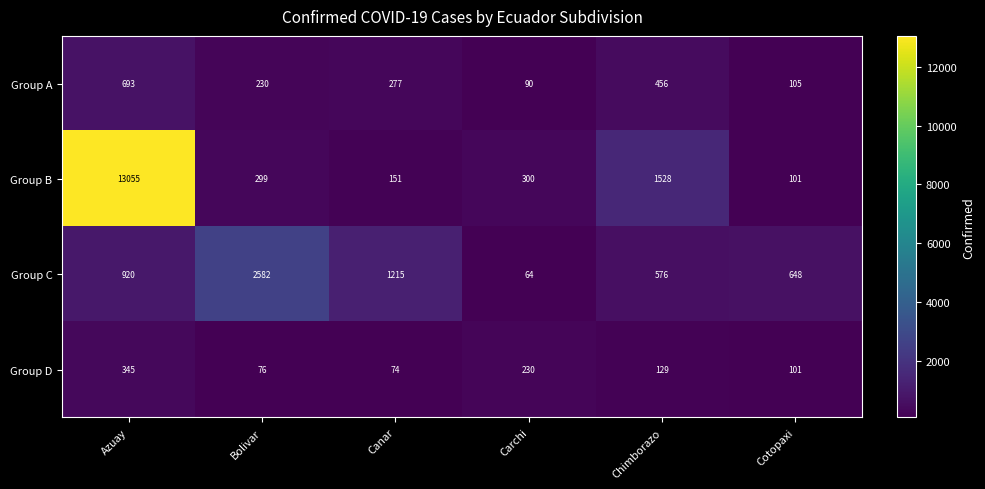

Where does the Group B series first go above 300?

Azuay